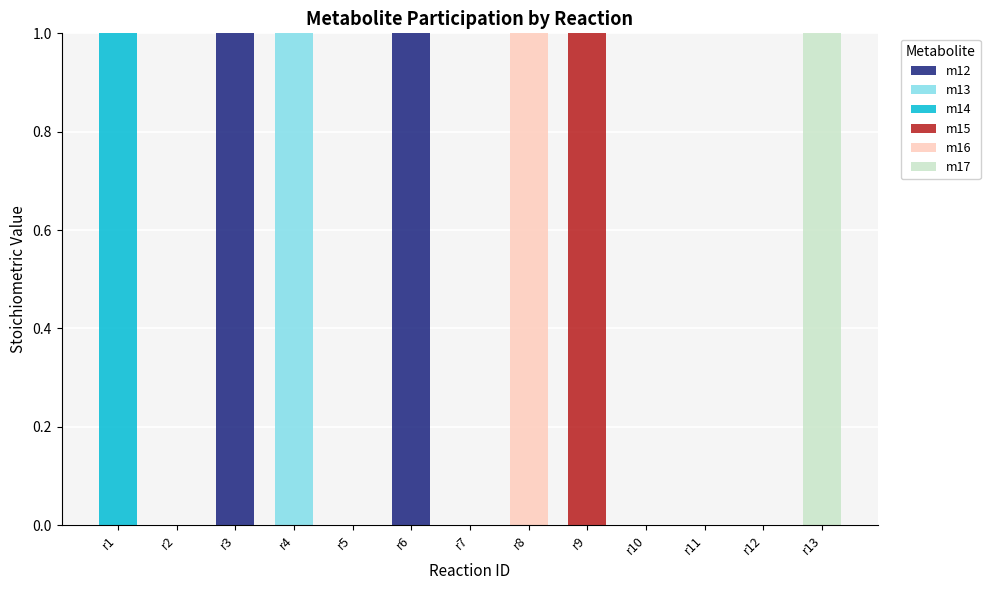

Is it true that m12 equals 1 at r5?

False